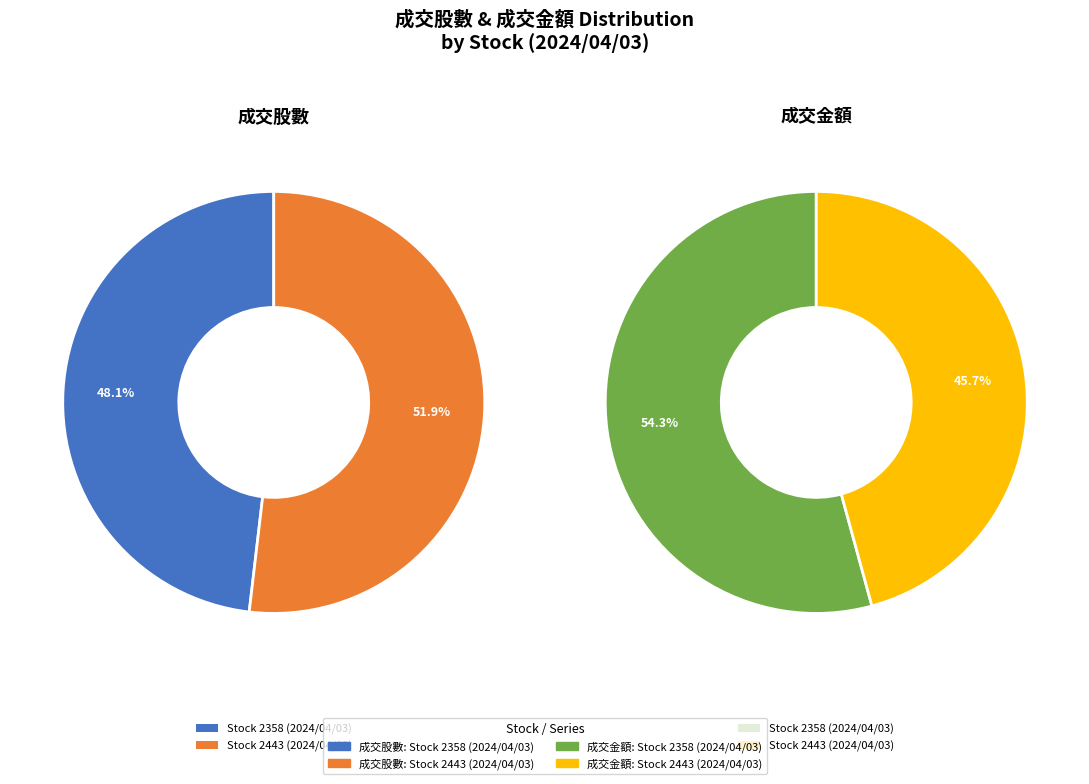

To the nearest percent, what is the combined percentage of Stock 2443 (2024/04/03) and Stock 2358 (2024/04/03)?

100%